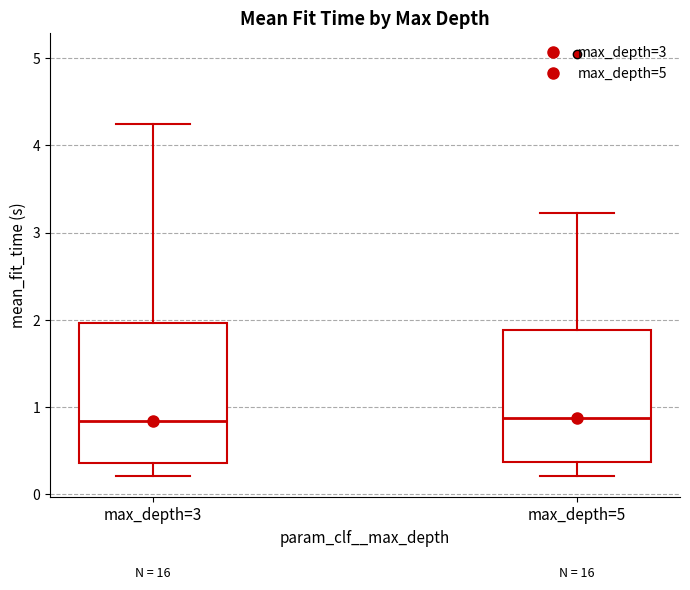

Reading left to right, read every box against the y-axis: the position of its median line, the range the box covers, and the ends of its whiskers. The values are not printed on the chart, so give them approximately, as read against the axis.

max_depth=3: median 0.8, box 0.4 to 2.0, whiskers 0.2 to 4.2
max_depth=5: median 0.9, box 0.4 to 1.9, whiskers 0.2 to 3.2